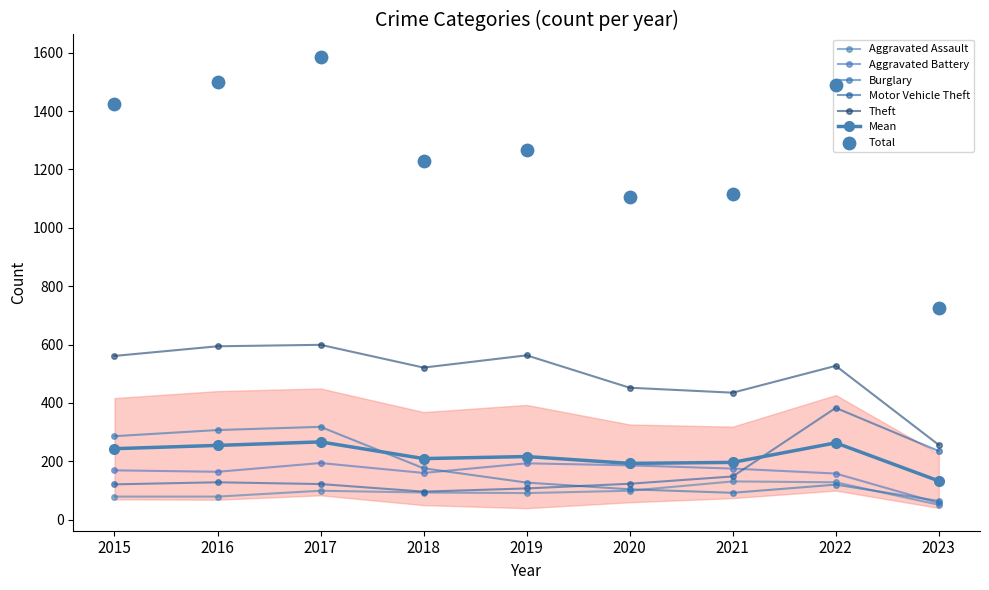

Which series reaches the minimum Y coordinate?

Aggravated Assault